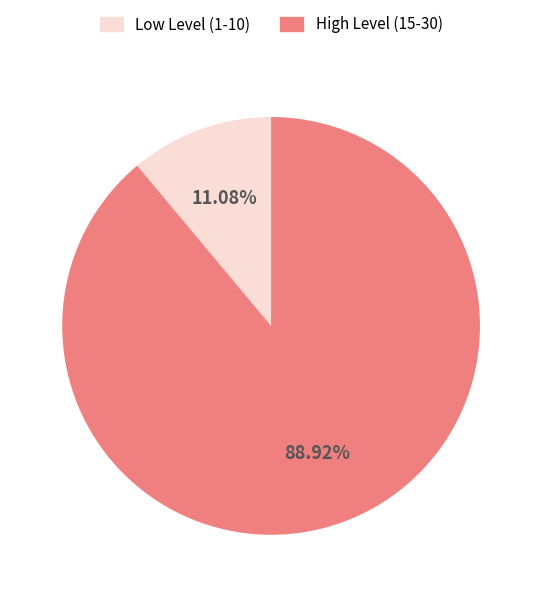

What is the majority slice?

High Level (15-30)